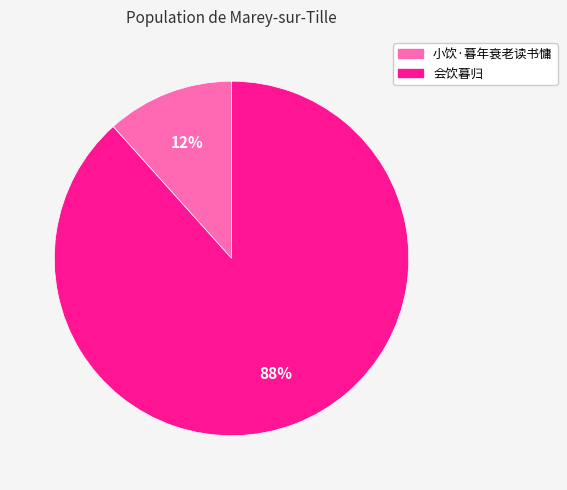

Combined, do 会饮暮归 and 小饮·暮年衰老读书慵 account for over 50%?

Yes